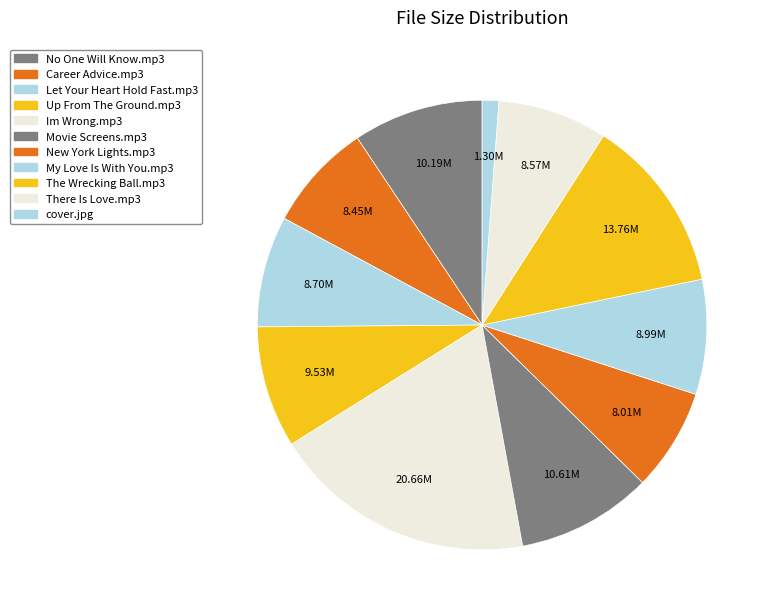

Rank the categories by value from highest to lowest.

05. Im Wrong.mp3, 09. The Wrecking Ball.mp3, 06. Movie Screens.mp3, 01. No One Will Know.mp3, 04. Up From The Ground.mp3, 08. My Love Is With You.mp3, 03. Let Your Heart Hold Fast.mp3, 10. There Is Love.mp3, 02. Career Advice.mp3, 07. New York Lights.mp3, cover.jpg